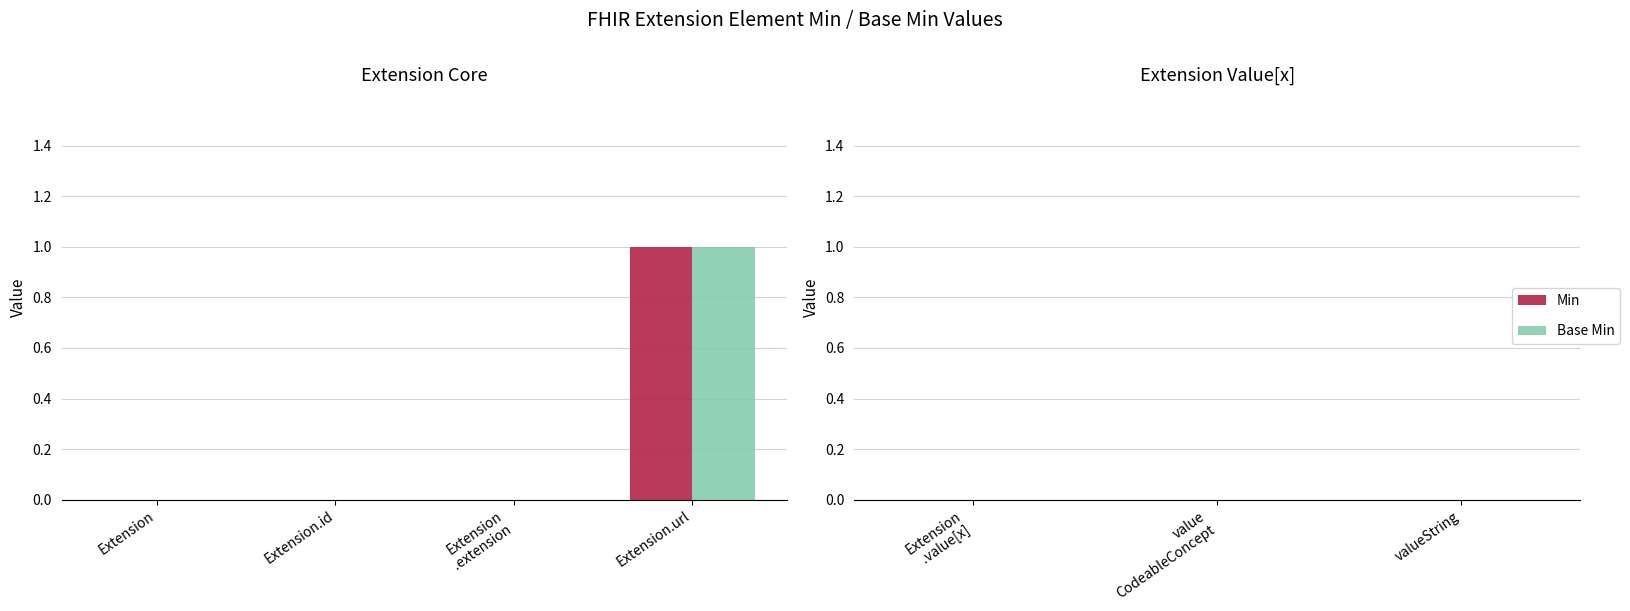

At which category is the sum across all series the highest?

Extension.url